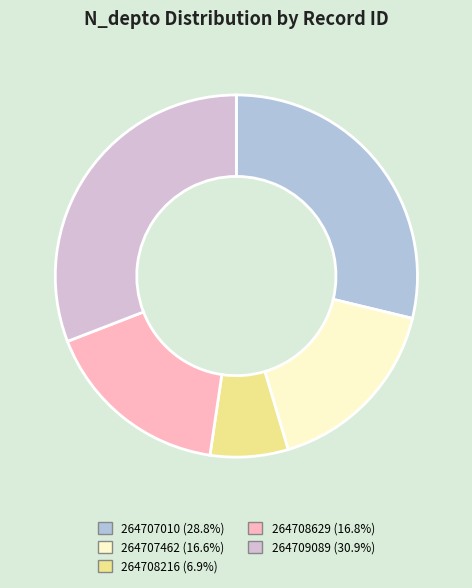

Does 264707010 represent more than half of the total?

No